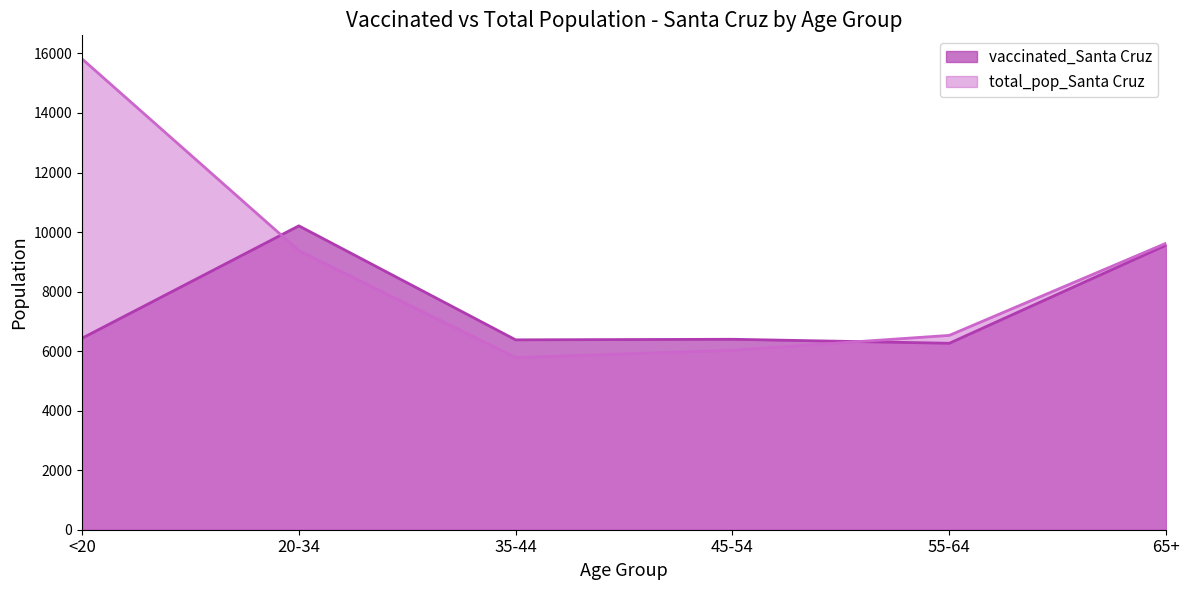

Which series has the largest total across all categories?

total_pop_Santa Cruz